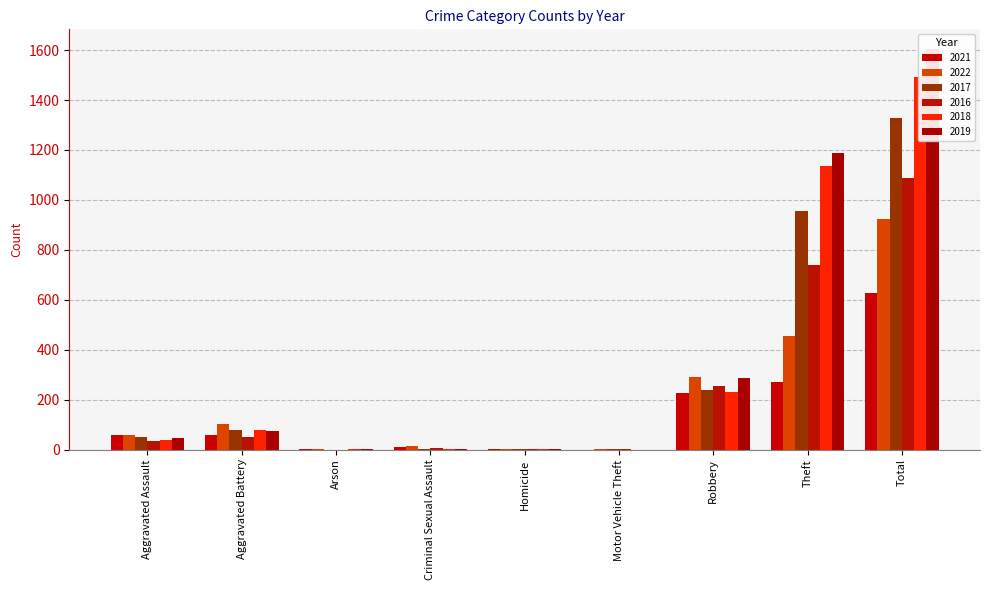

What are all the series names shown in the legend?

2021, 2022, 2017, 2016, 2018, 2019